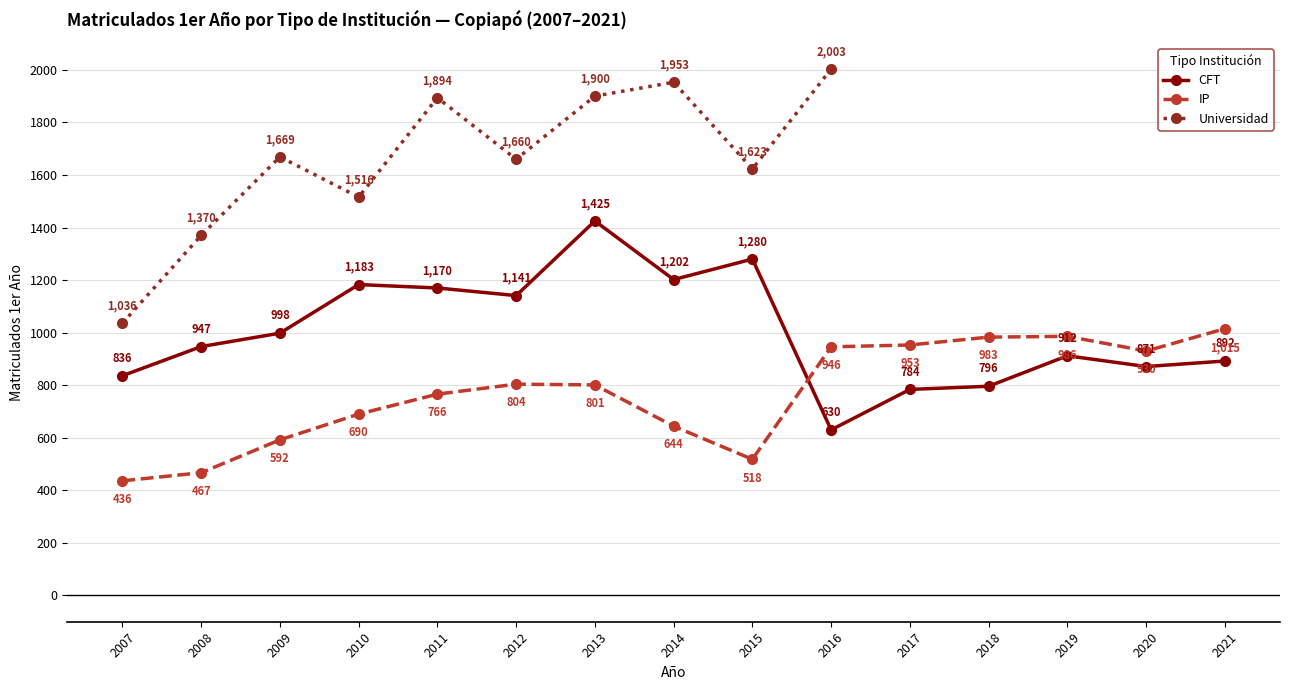

List the labels in order of CFT value, largest first.

2013, 2015, 2014, 2010, 2011, 2012, 2009, 2008, 2019, 2021, 2020, 2007, 2018, 2017, 2016